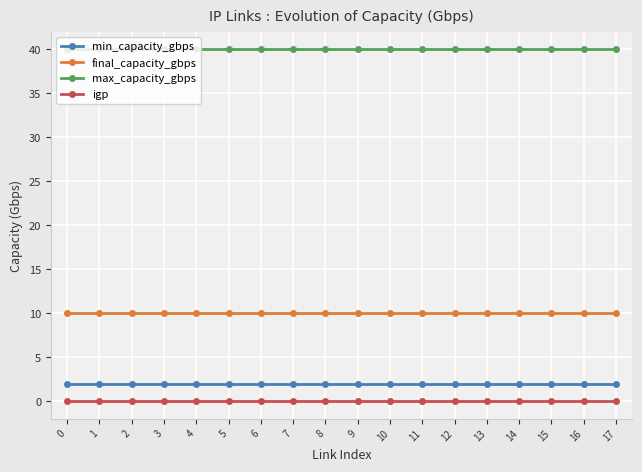

At how many categories does at least one series exceed 6?

18